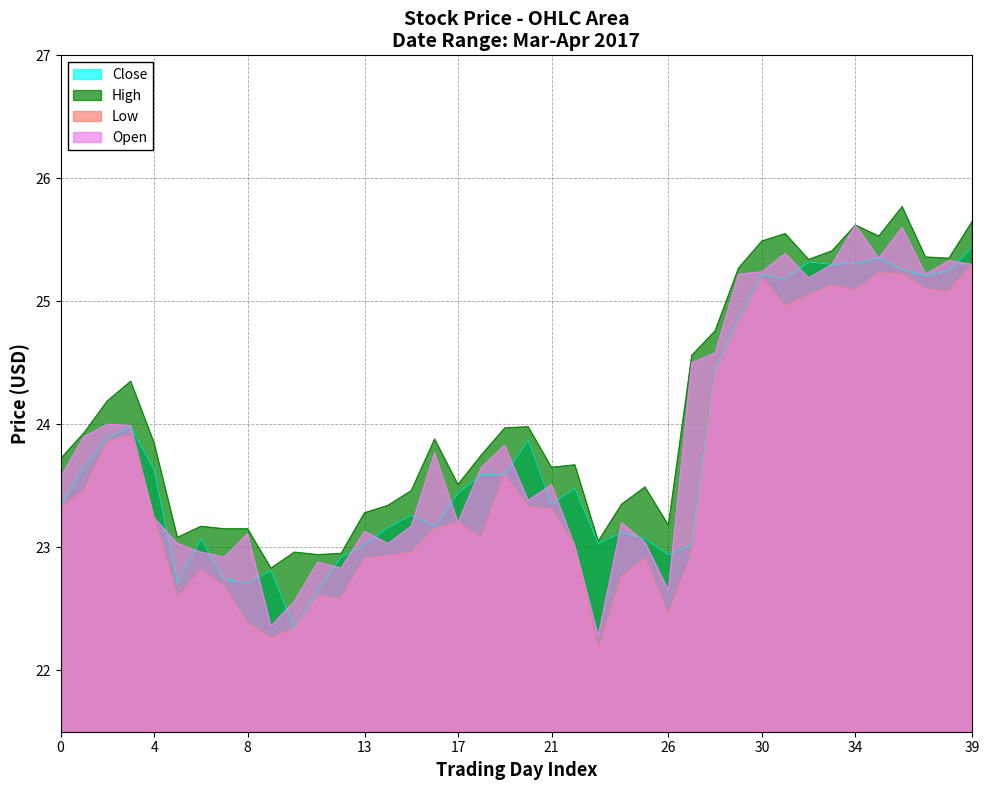

Reading left to right, what are all the values shown in this chart?

Close: 23.3	23.6	23.9	24.0	23.6	22.7	23.1	22.7	22.7	22.8	22.3	22.6	22.9	23.0	23.2	23.3	23.2	23.4	23.6	23.6	23.9	23.4	23.5	23.0	23.1	23.1	22.9	23.0	24.4	24.9	25.2	25.2	25.3	25.3	25.3	25.4	25.3	25.2	25.2	25.4
High: 23.7	23.9	24.2	24.4	23.9	23.1	23.2	23.1	23.1	22.8	23.0	22.9	23.0	23.3	23.3	23.5	23.9	23.5	23.8	24.0	24.0	23.6	23.7	23.0	23.4	23.5	23.2	24.6	24.8	25.3	25.5	25.5	25.3	25.4	25.6	25.5	25.8	25.4	25.4	25.6
Low: 23.3	23.5	23.9	23.9	23.2	22.6	22.8	22.7	22.4	22.3	22.3	22.6	22.6	22.9	22.9	23.0	23.1	23.2	23.1	23.6	23.3	23.3	23.0	22.2	22.8	22.9	22.5	23.0	24.4	24.8	25.2	25.0	25.0	25.1	25.1	25.2	25.2	25.1	25.1	25.3
Open: 23.6	23.9	24.0	24.0	23.2	23.0	23.0	22.9	23.1	22.4	22.6	22.9	22.8	23.1	23.0	23.2	23.8	23.2	23.6	23.8	23.4	23.5	23.0	22.3	23.2	23.0	22.6	24.5	24.6	25.2	25.2	25.4	25.2	25.3	25.6	25.4	25.6	25.2	25.3	25.3